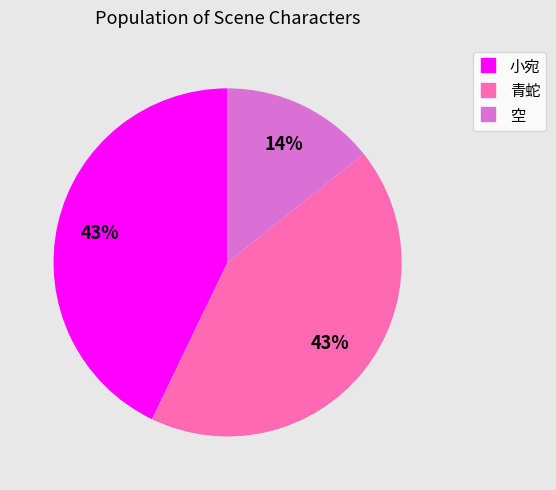

To the nearest percent, what is the average slice percentage?

33%